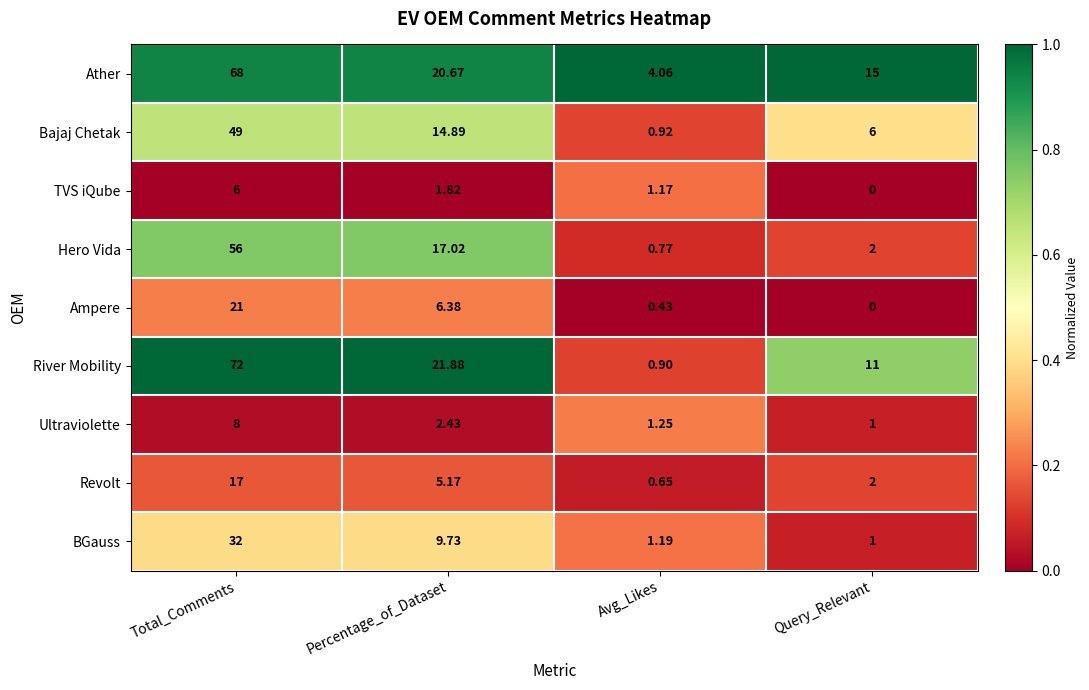

Count the number of data series in this chart.

9